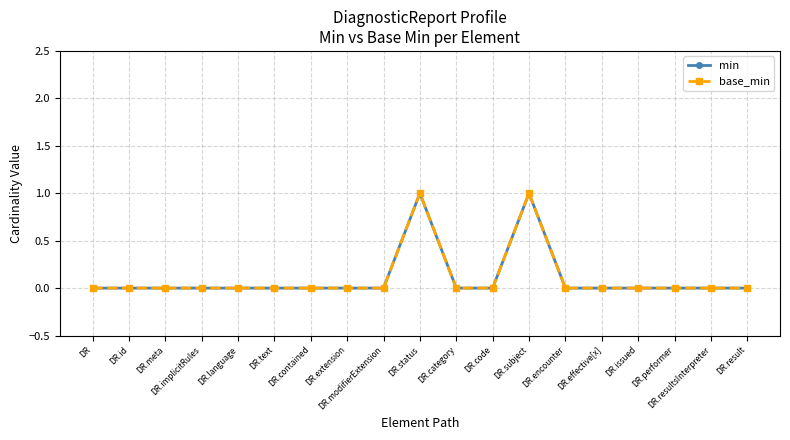

At how many categories does at least one series exceed 0?

2